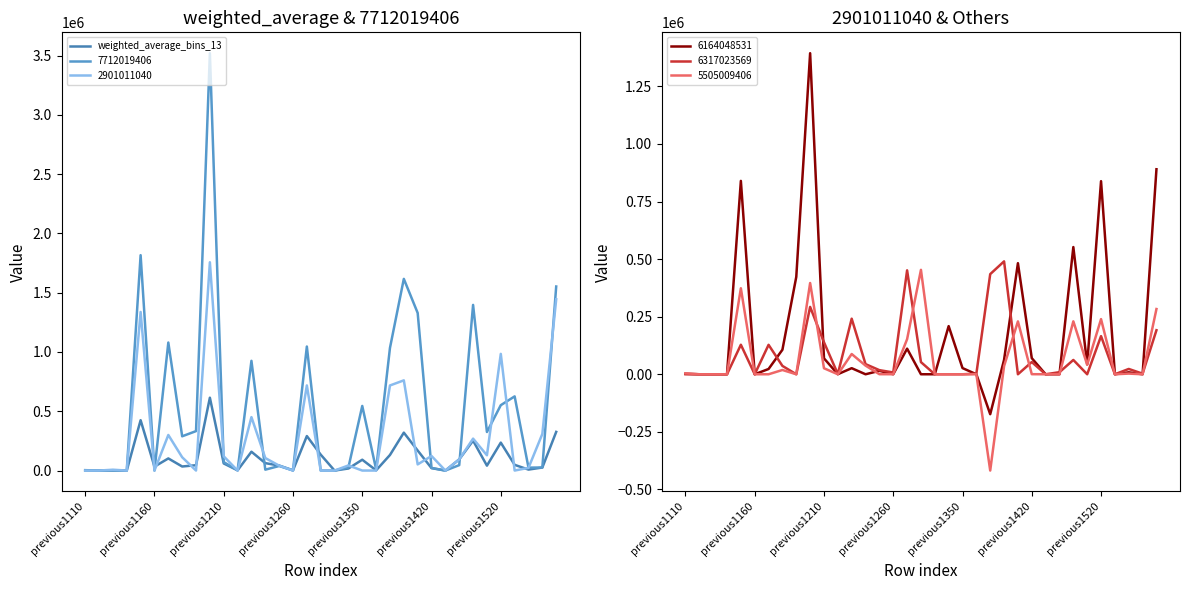

What is the lowest value of the 6164048531 series?

-173416